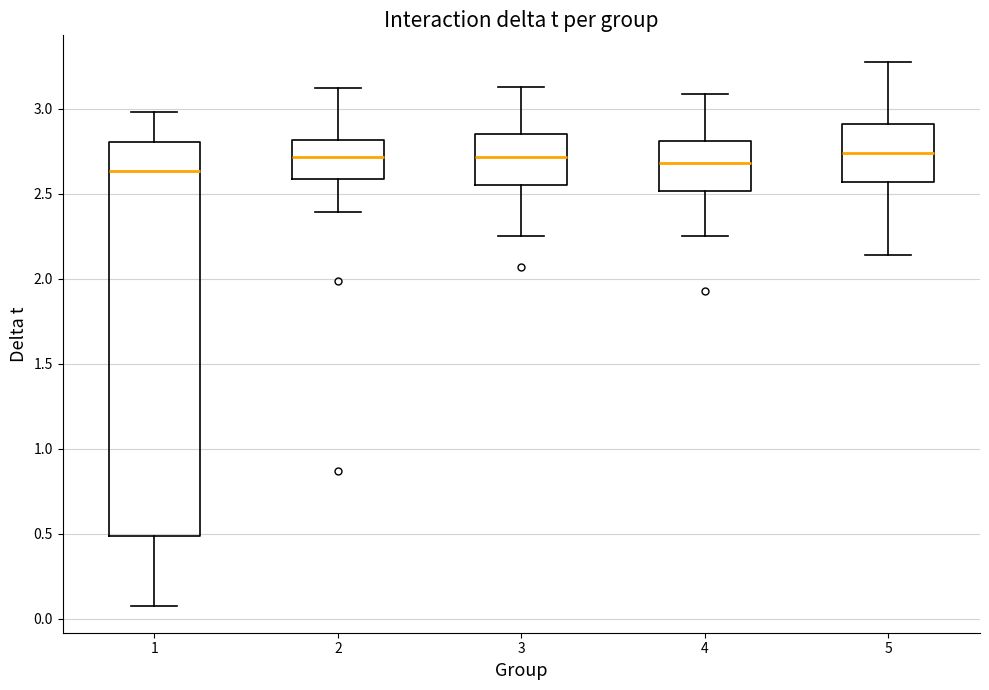

Reading left to right, transcribe this box plot: for each box, give where its median line is, the range the box spans, and where its two whiskers end, as read against the y-axis. The values are not printed on the chart, so give them approximately, as read against the axis.

1: median 2.65, box 0.50 to 2.80, whiskers 0.10 to 3.00
2: median 2.70, box 2.60 to 2.80, whiskers 2.40 to 3.10
3: median 2.70, box 2.55 to 2.85, whiskers 2.25 to 3.15
4: median 2.70, box 2.50 to 2.80, whiskers 2.25 to 3.10
5: median 2.75, box 2.55 to 2.90, whiskers 2.15 to 3.25